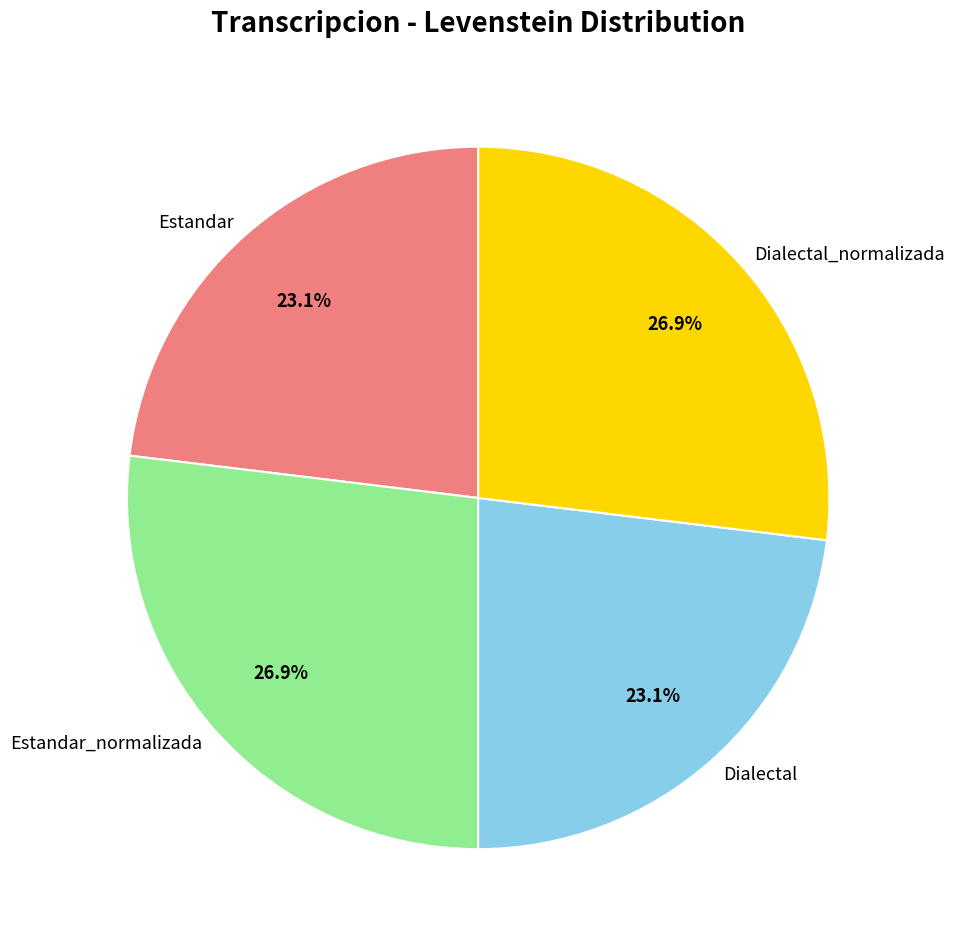

Between Estandar_normalizada and Dialectal, which is larger?

Estandar_normalizada